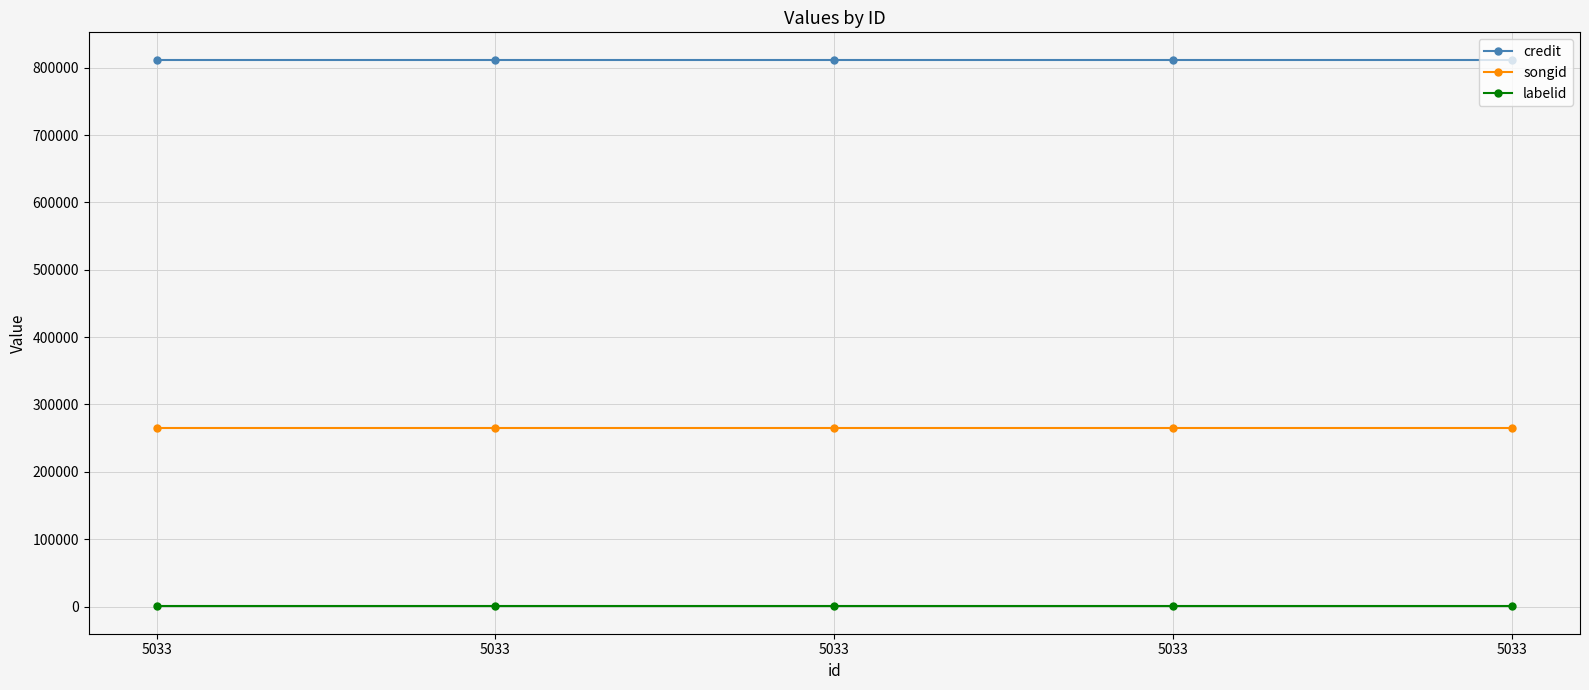

At how many categories does at least one series exceed 712532?

5